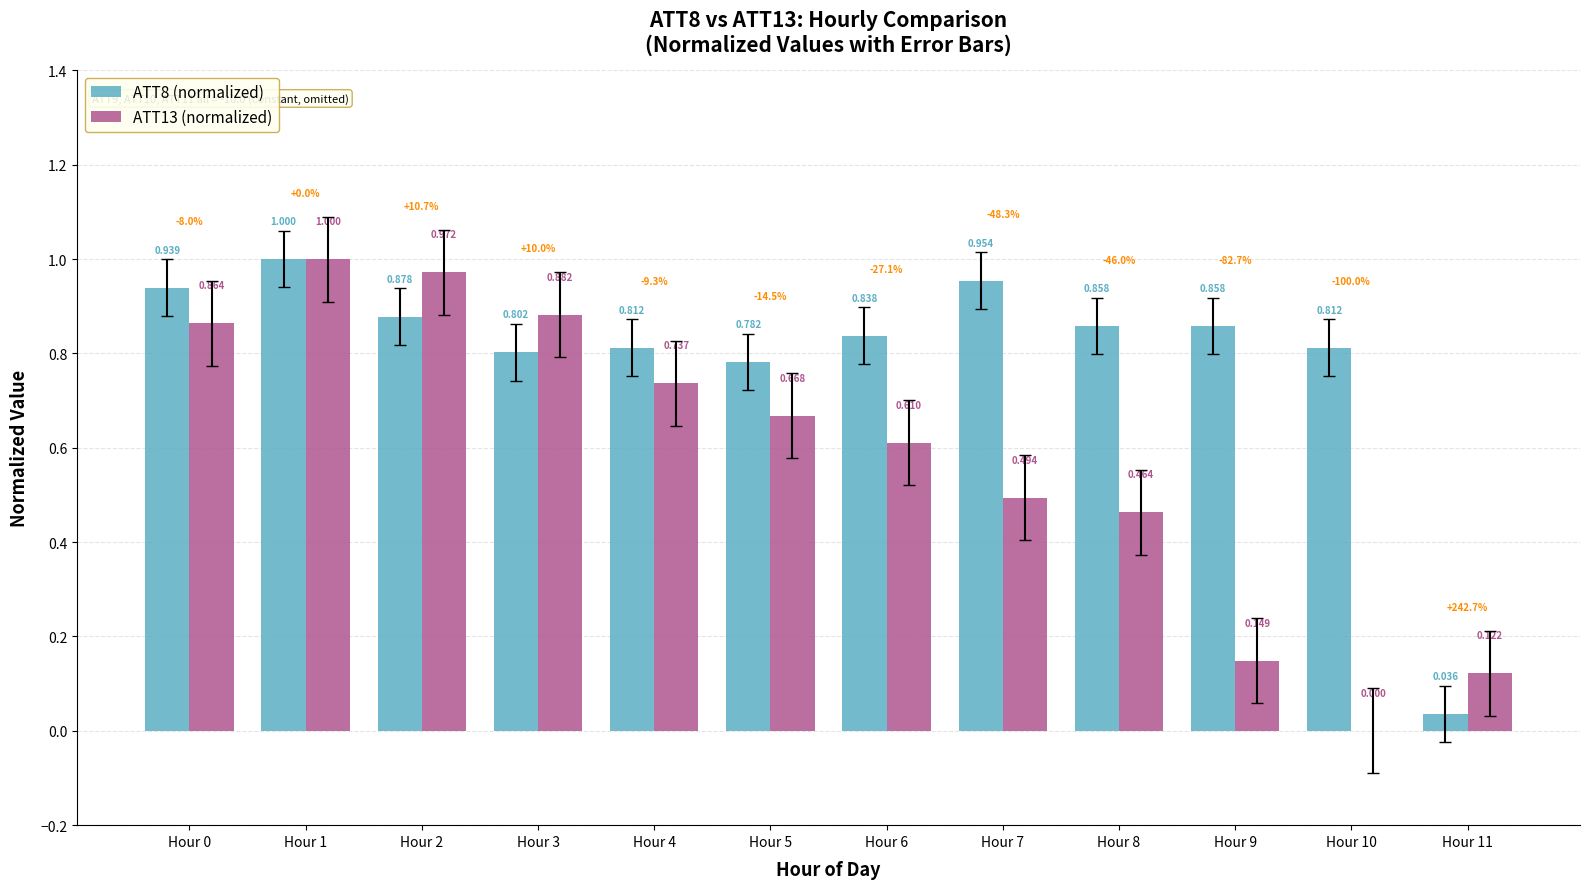

True or false: ATT8 (normalized) has a value of 1.0 at Hour 1.

True